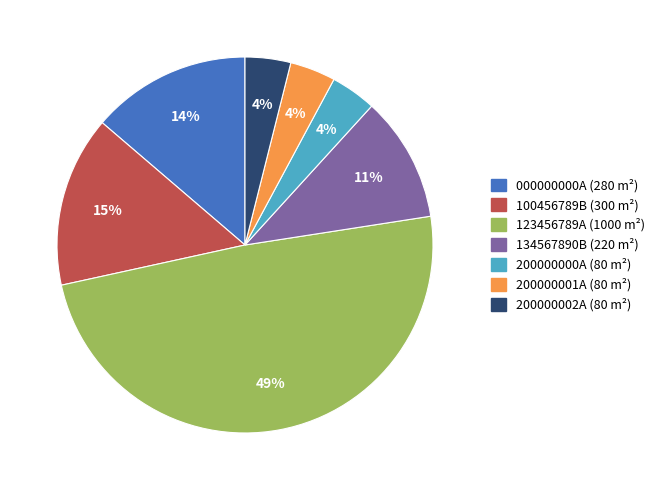

To the nearest percent, what is the average slice percentage?

14%